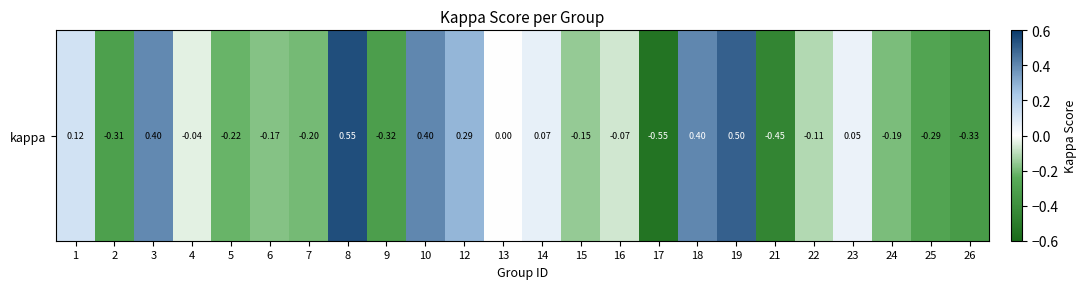

List the labels in order of value, smallest first.

17, 21, 26, 9, 2, 25, 5, 7, 24, 6, 15, 22, 16, 4, 13, 23, 14, 1, 12, 3, 10, 18, 19, 8